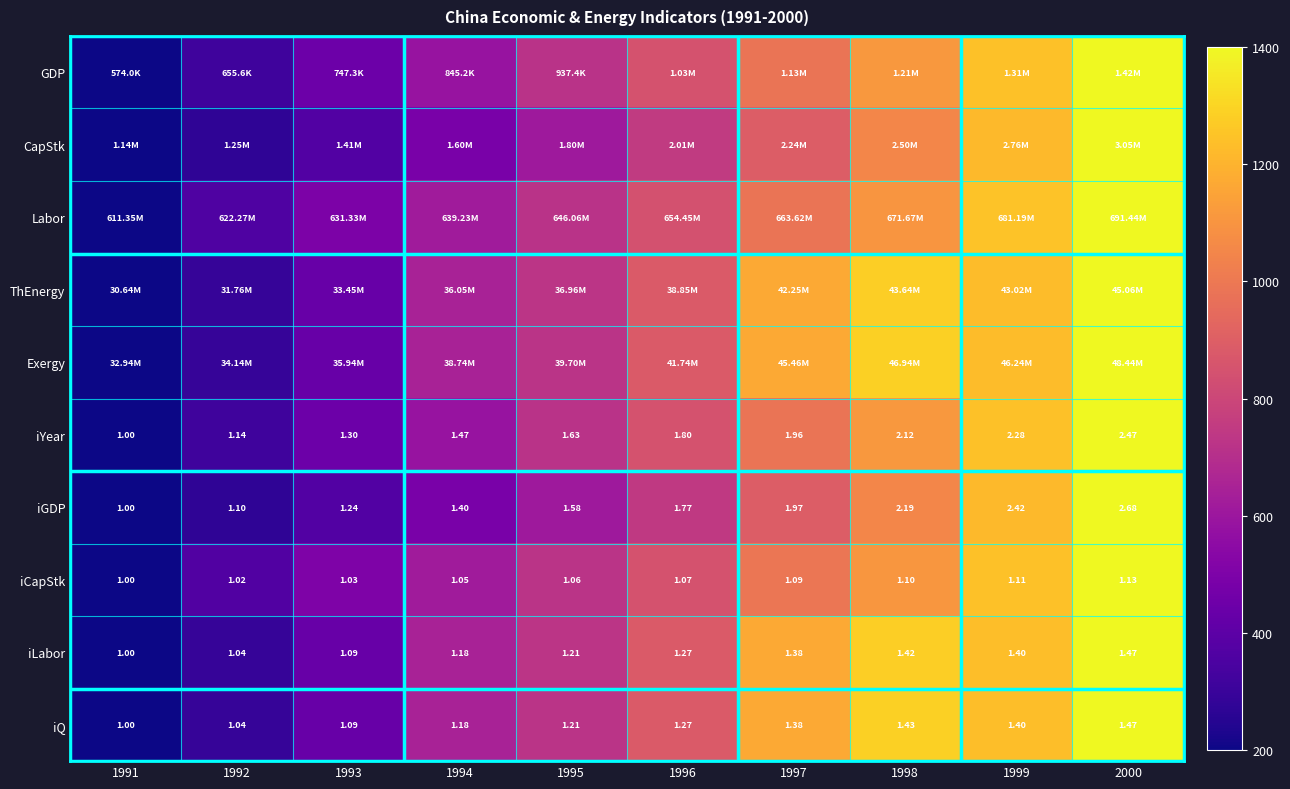

At which label does ThEnergy reach its minimum?

1991